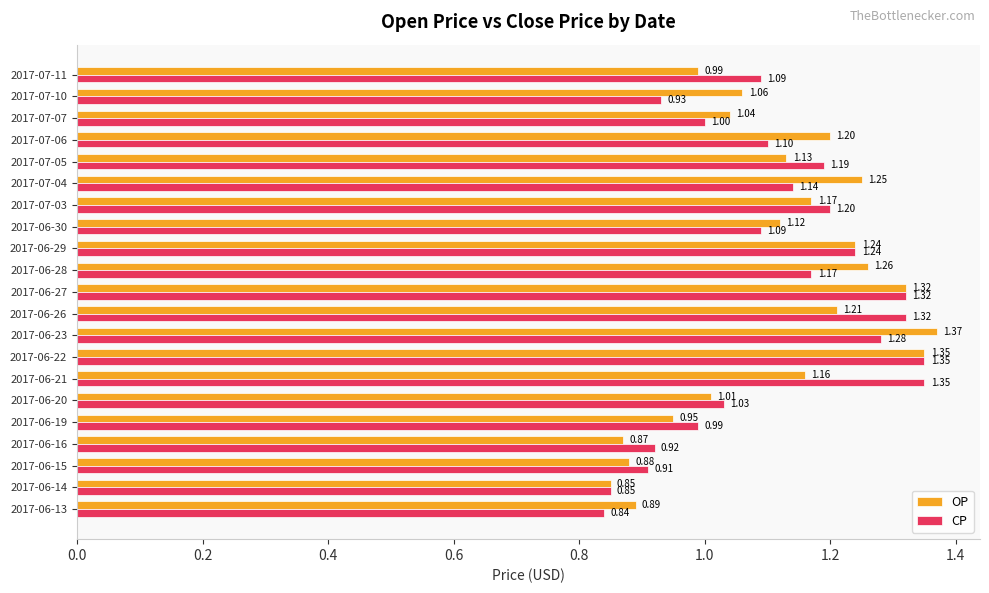

Which series has the largest total across all categories?

OP